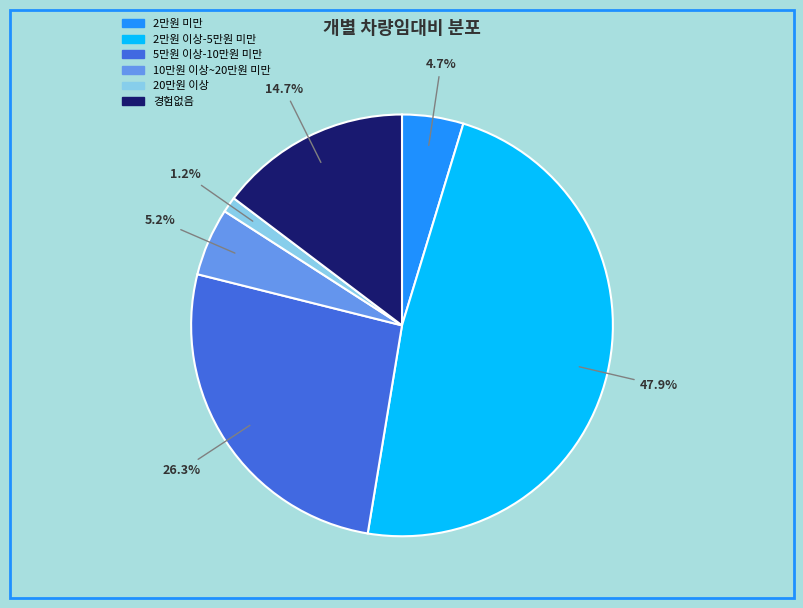

True or false: 2만원 이상-5만원 미만 accounts for 48% of the total.

True